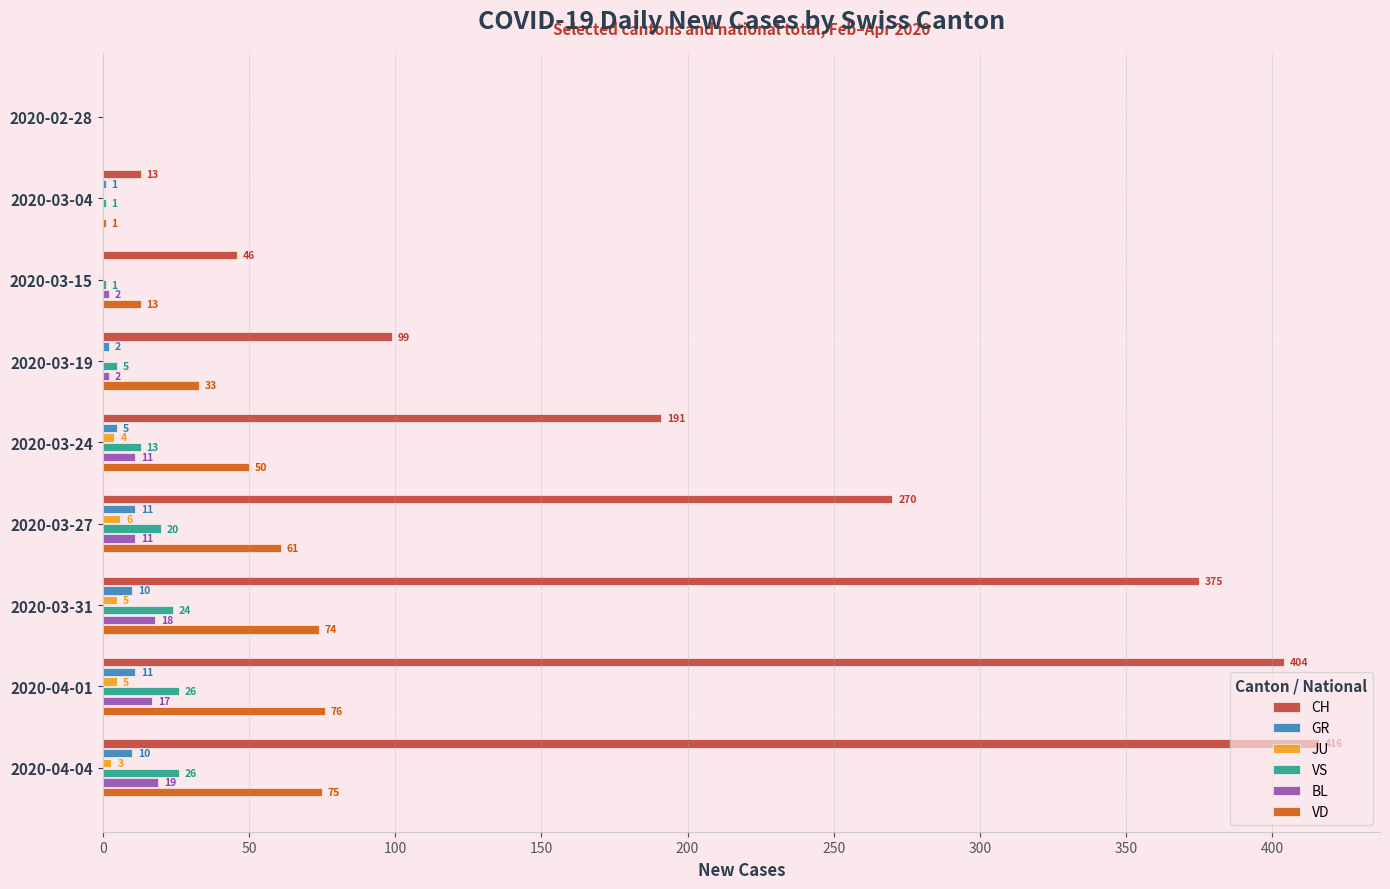

How many positive values does the VD series have?

8